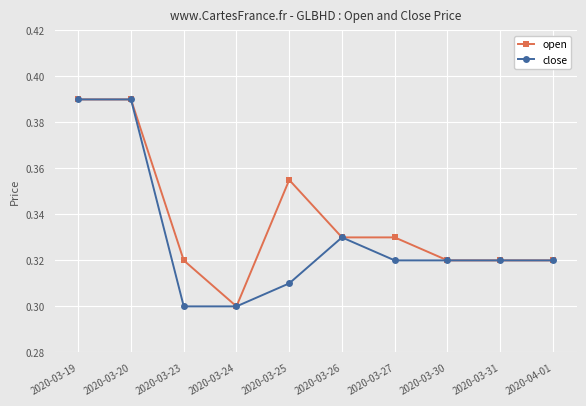

Which series has the largest total across all categories?

open